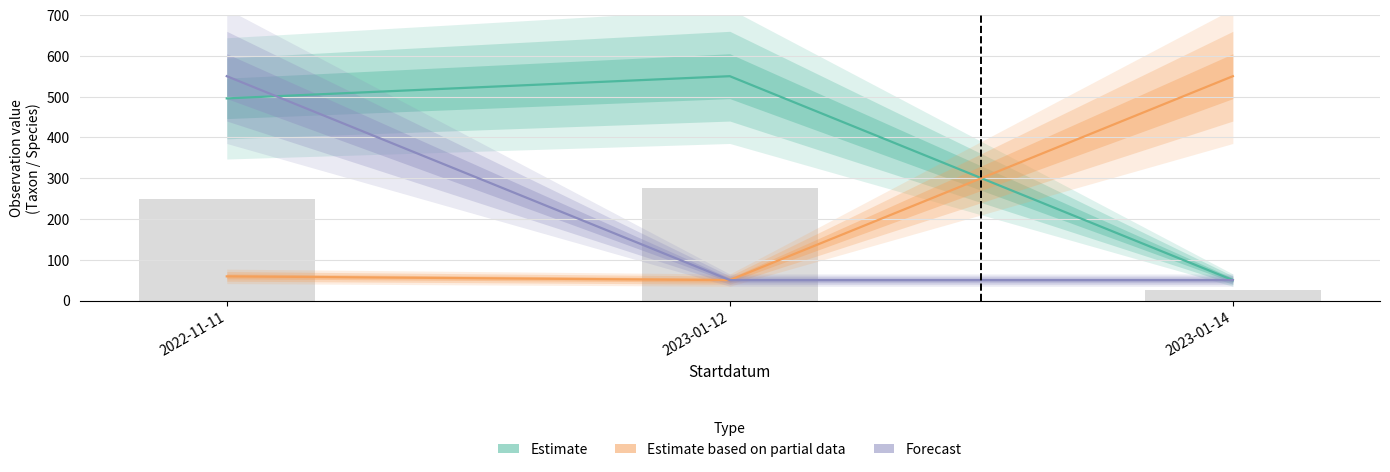

Which has a higher value, 2023-01-12 or 2022-11-11?

2023-01-12